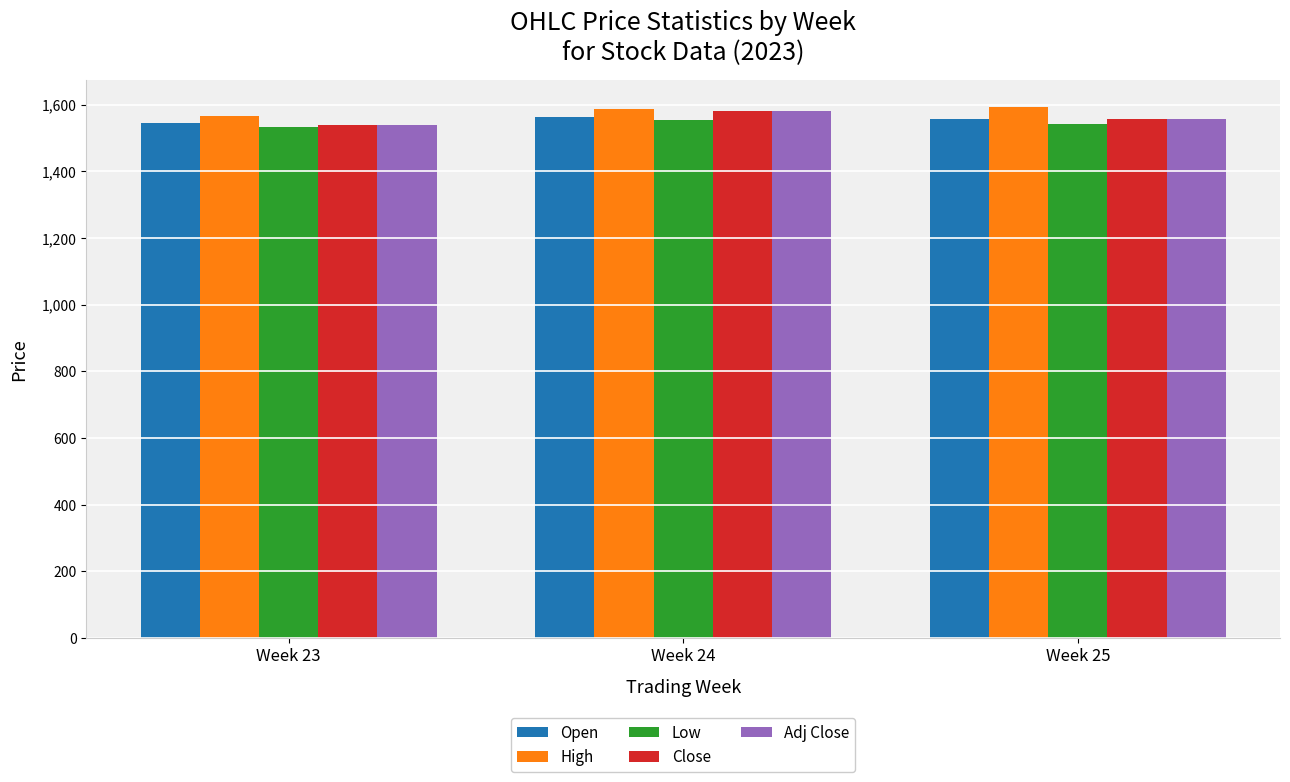

What is the maximum value shown in the chart?

1593.6